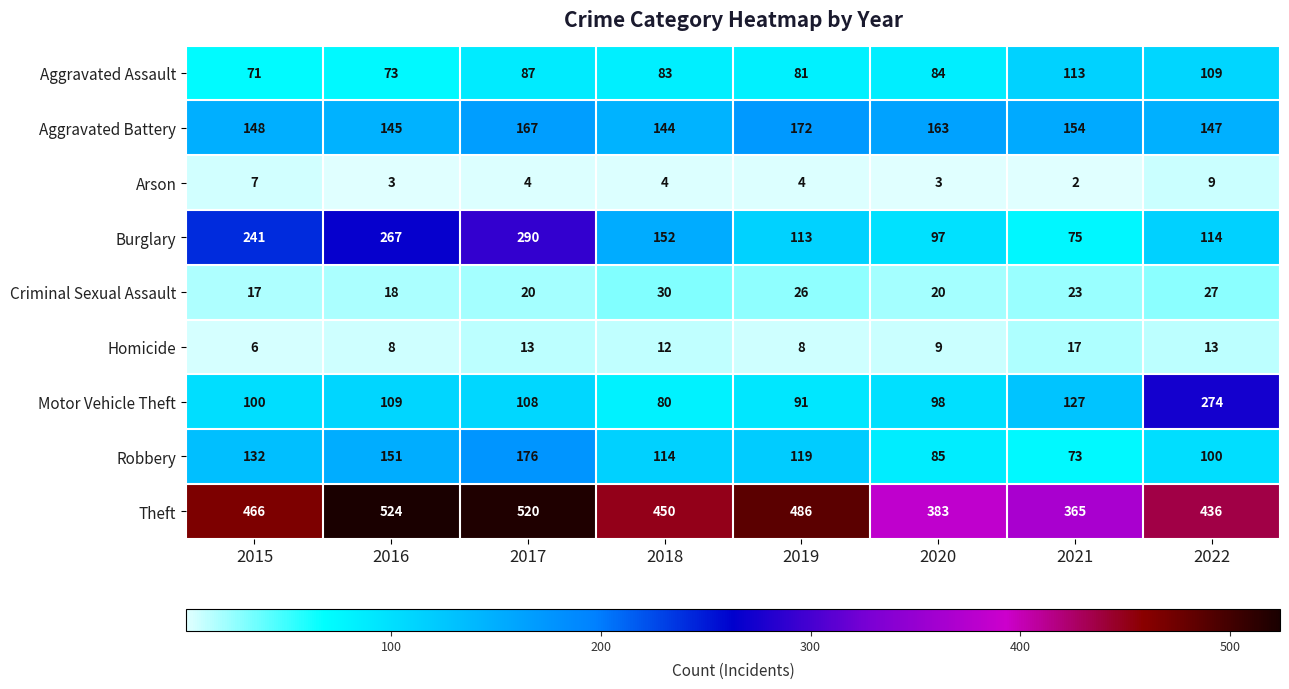

How many Arson values are between 3 and 7?

6